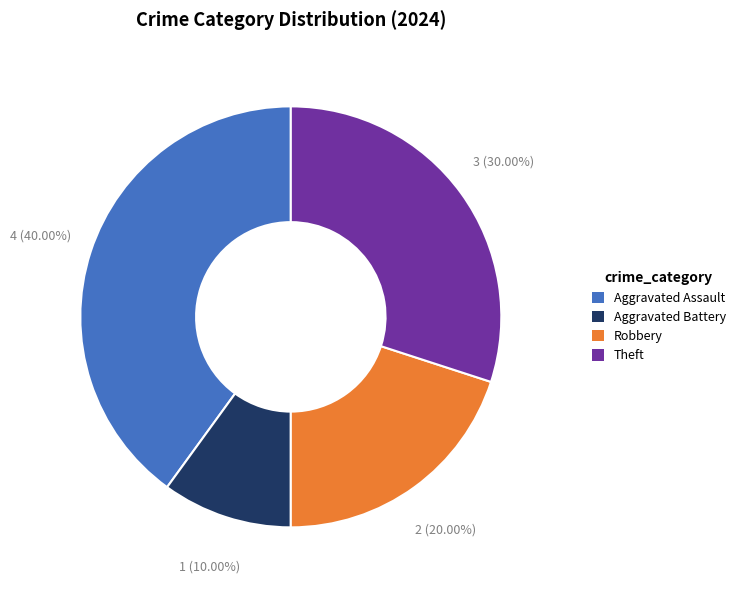

To the nearest percent, what is the difference between the Robbery and Aggravated Assault slice percentages?

20%